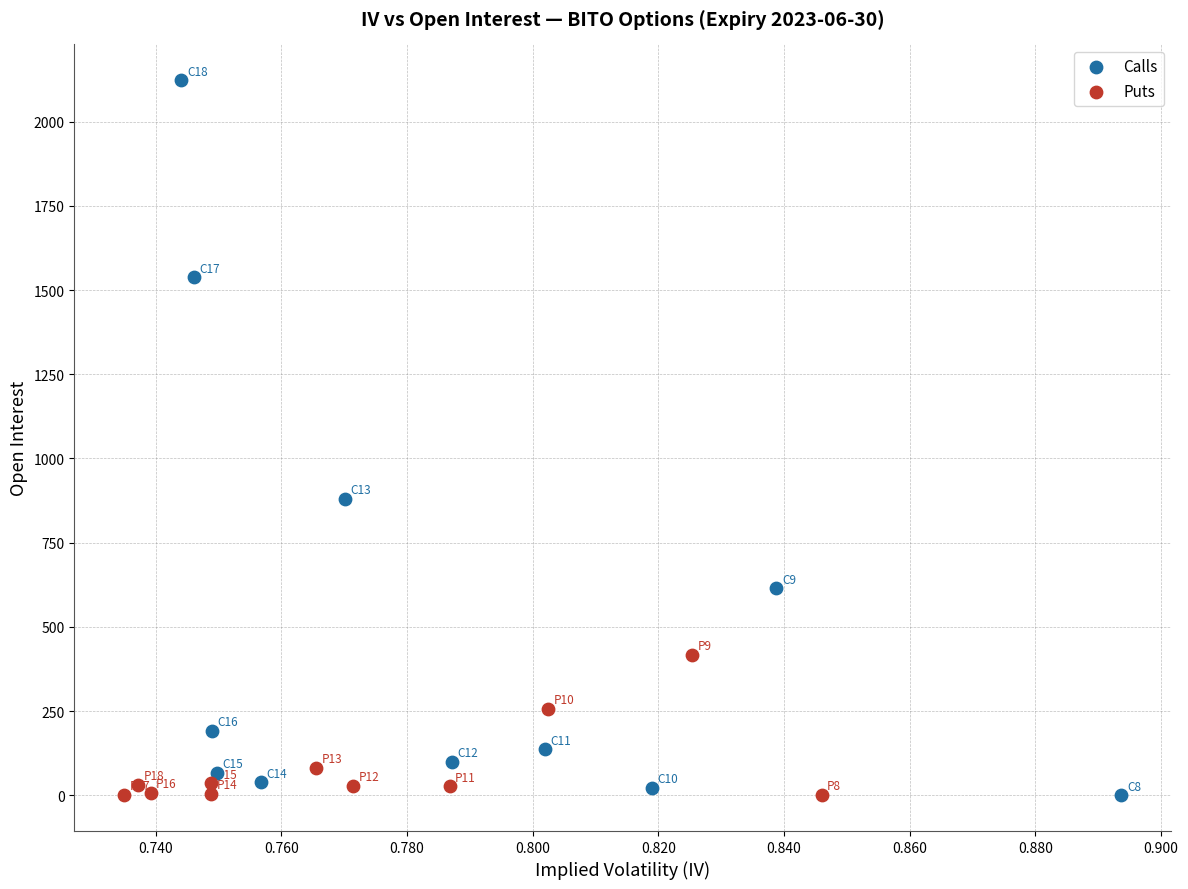

Which series reaches the maximum Y coordinate?

Calls